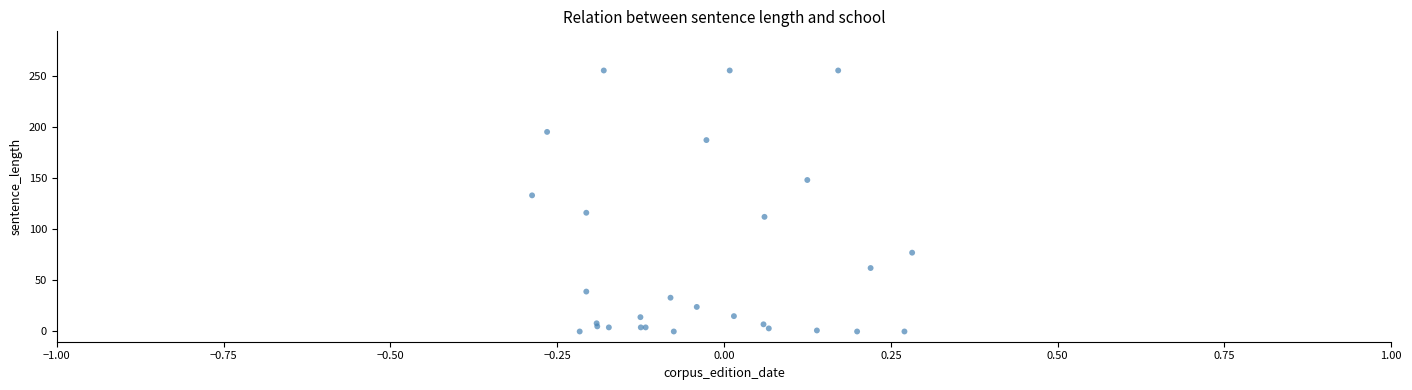

What Y value in the scatter plot is closest to 127?

133